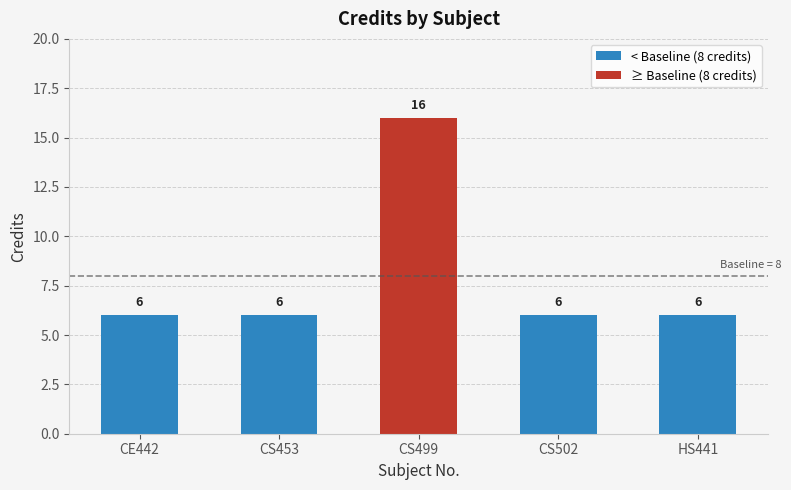

Reading left to right, list all the values displayed in this chart.

6	6	16	6	6